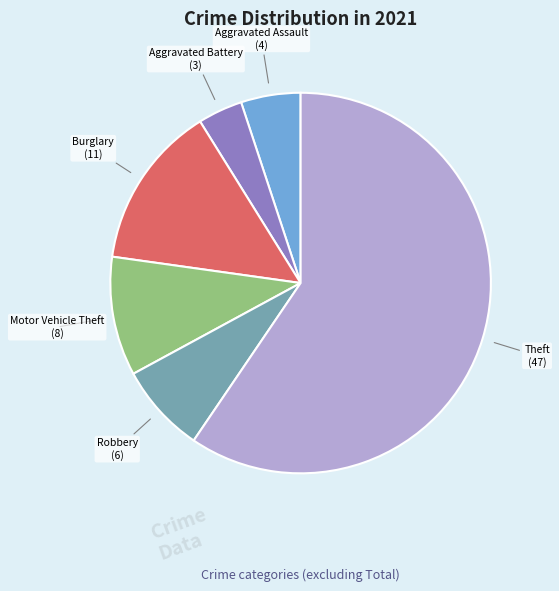

Does Theft account for over 50% of the chart?

Yes